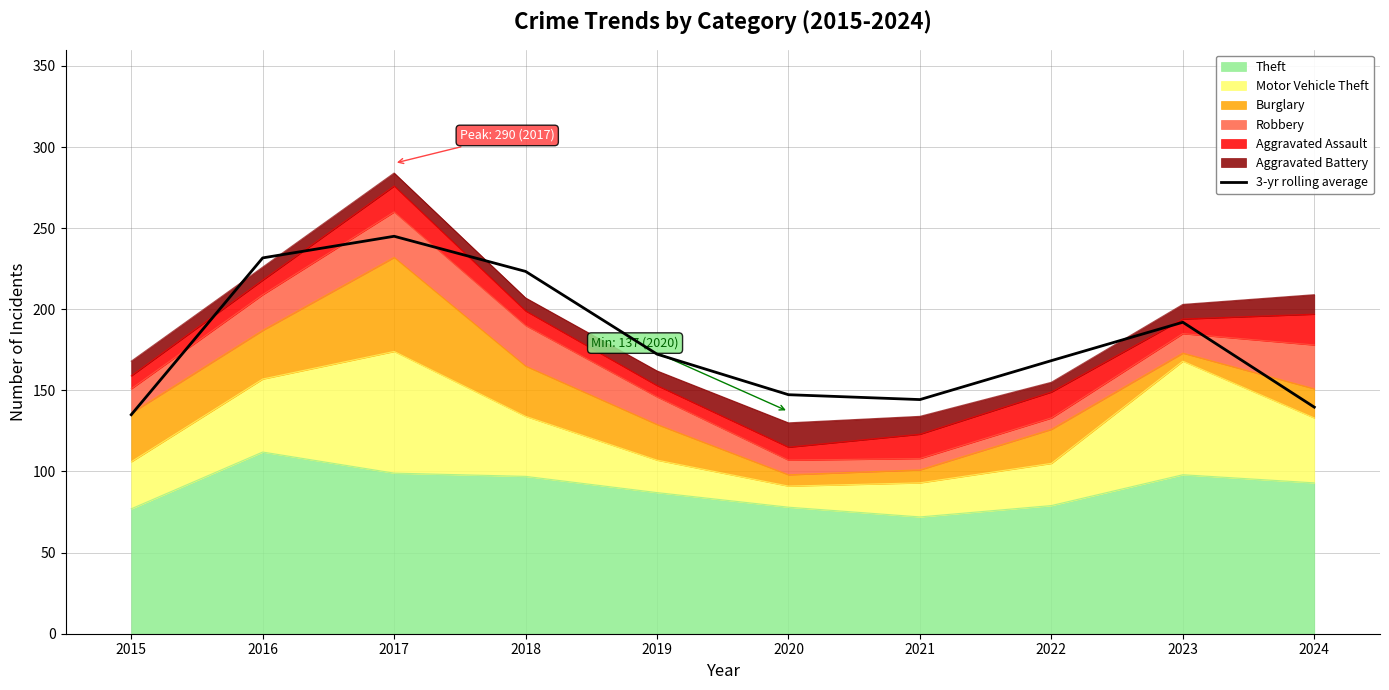

What is the difference between the second highest and minimum values?

96.7